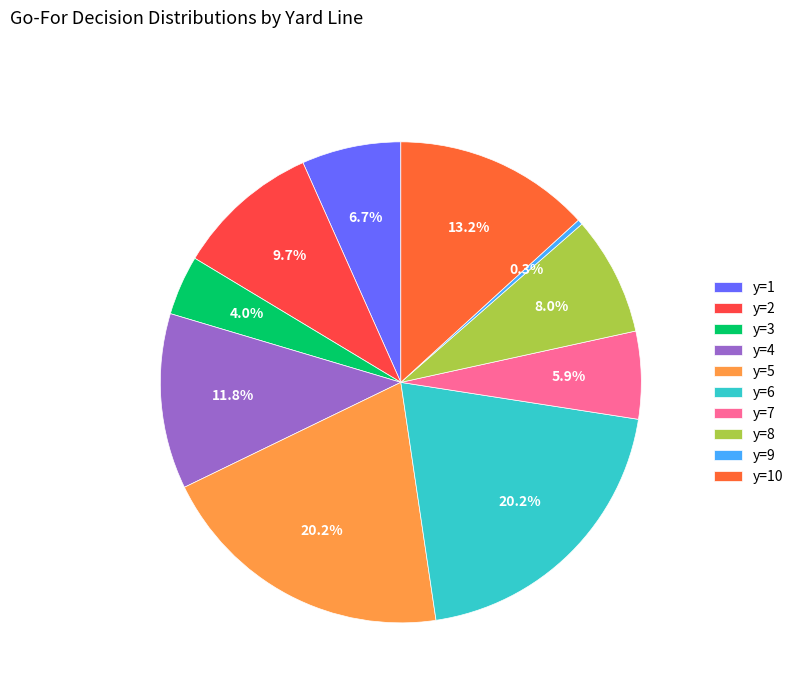

To the nearest percent, what is the difference between the largest and smallest slice percentages?

20%